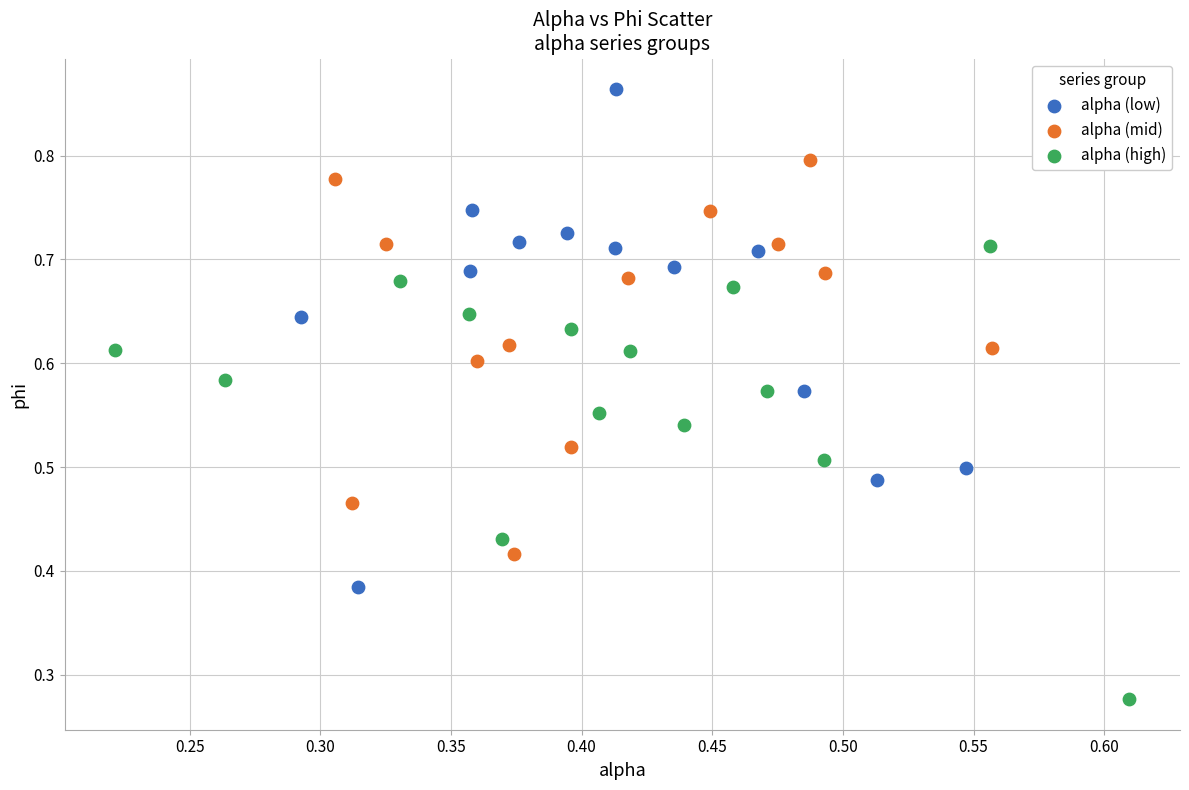

Which series contains the lowest Y value?

alpha (high)